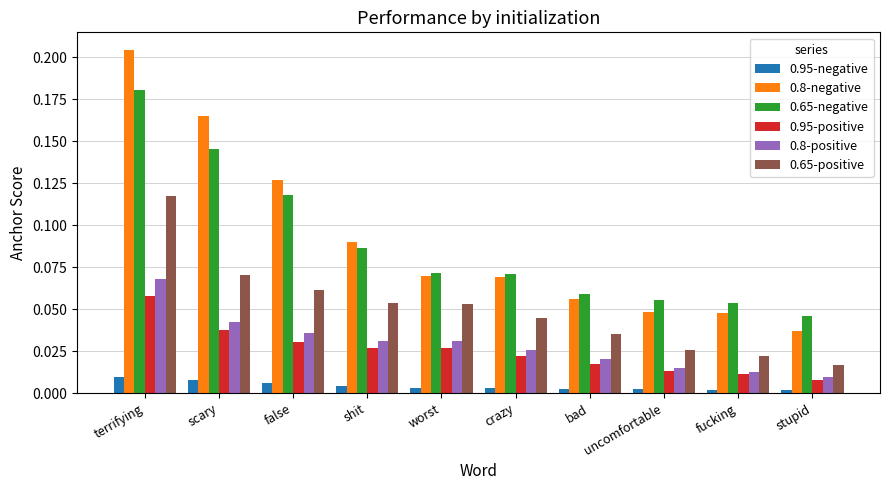

Which series changed the most between terrifying and worst?

0.8-negative